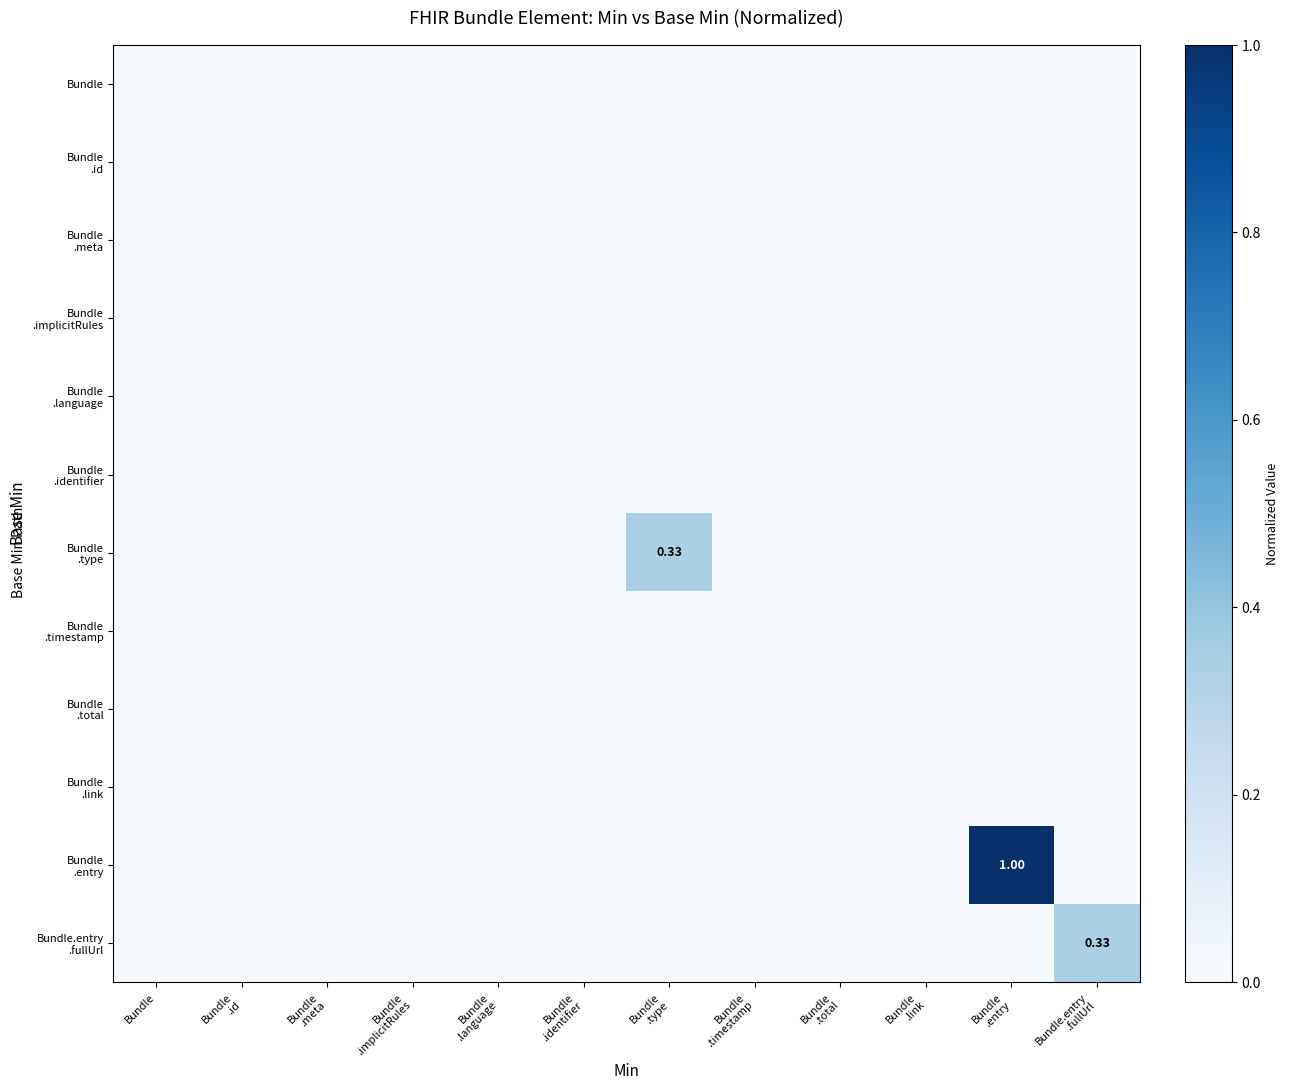

List the series in order of their peak value, highest first.

Bundle .entry, Bundle .type, Bundle.entry .fullUrl, Bundle, Bundle .id, Bundle .meta, Bundle .implicitRules, Bundle .language, Bundle .identifier, Bundle .timestamp, Bundle .total, Bundle .link